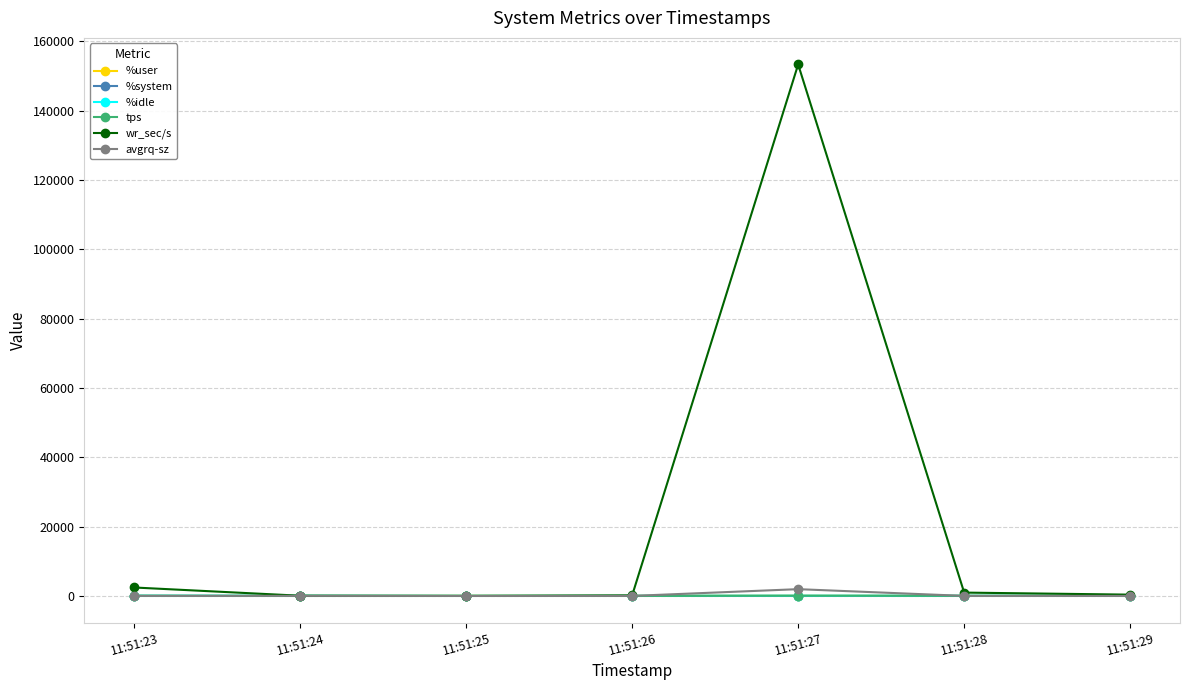

Which series has the largest range (max minus min)?

wr_sec/s